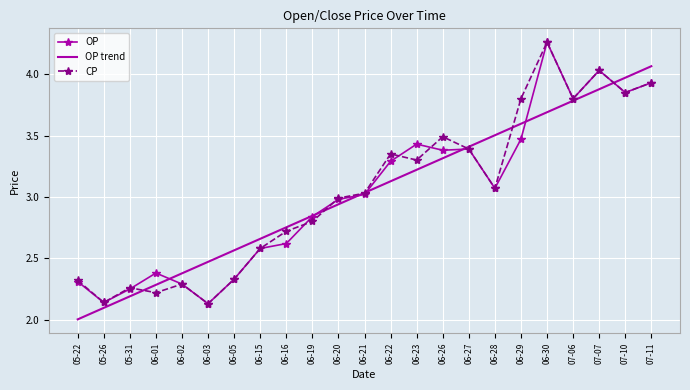

At which category is the sum across all series the highest?

06-30